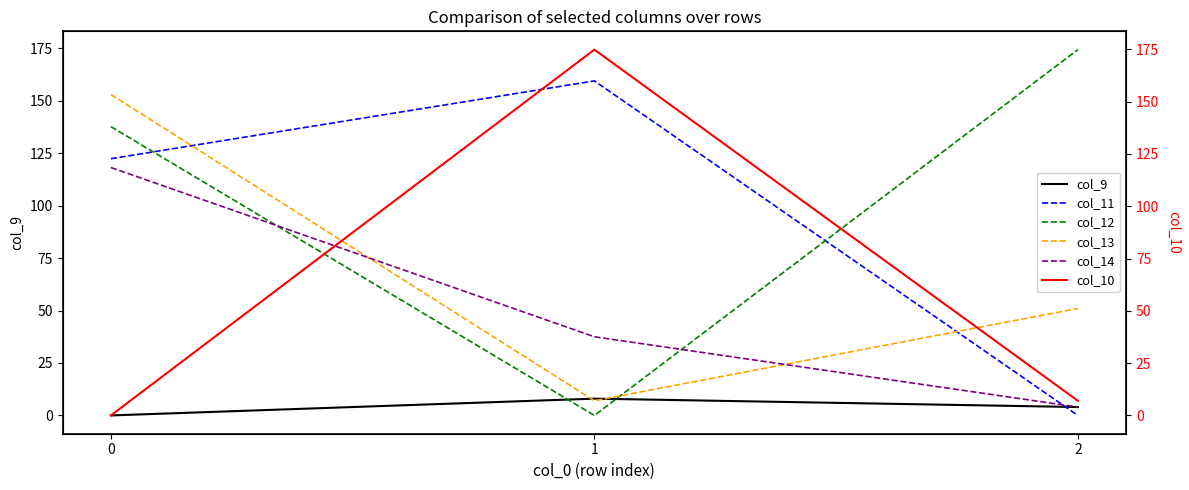

What are all the series names shown in the legend?

col_9, col_11, col_12, col_13, col_14, col_10